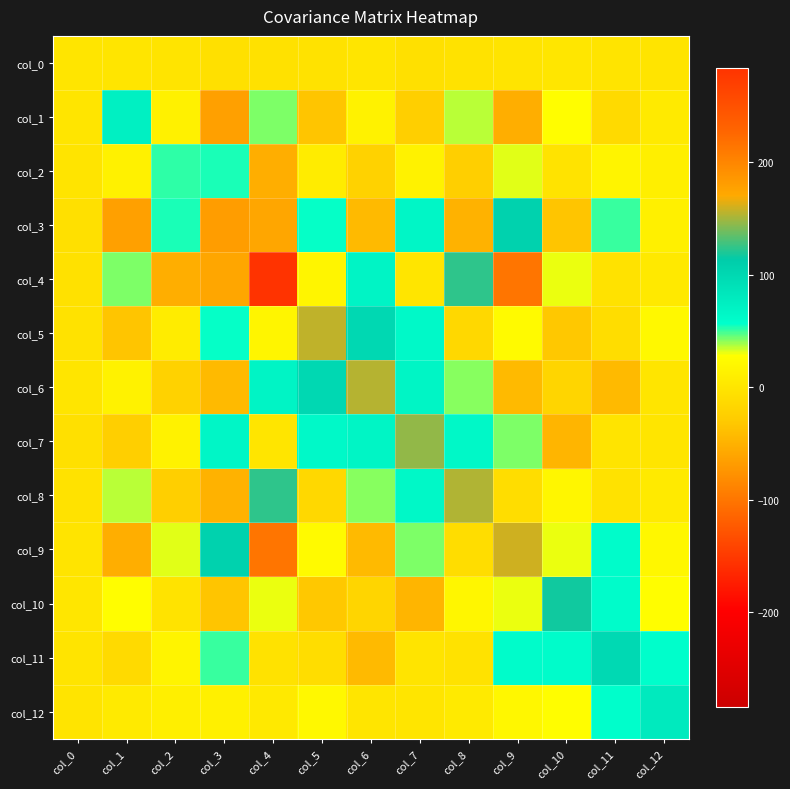

Which category has the lowest value across all series?

col_9